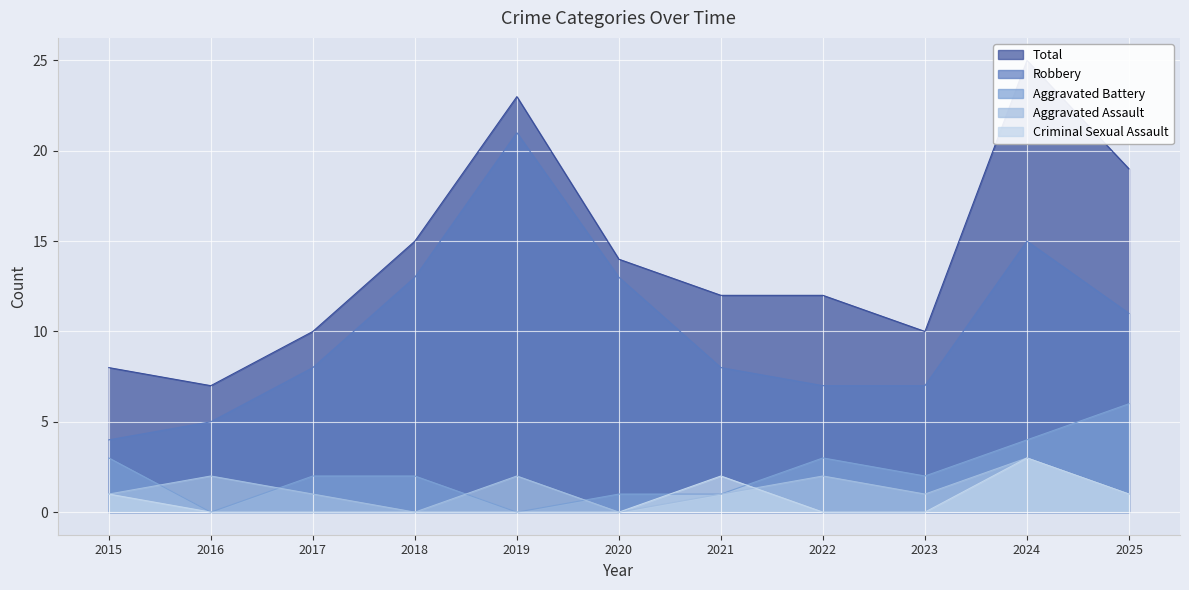

At how many categories does at least one series exceed 8?

9